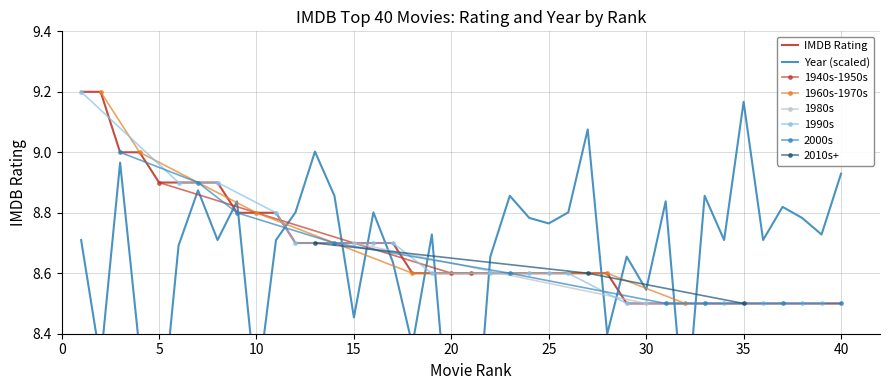

What is the value of the 10th point from the left?

8.8